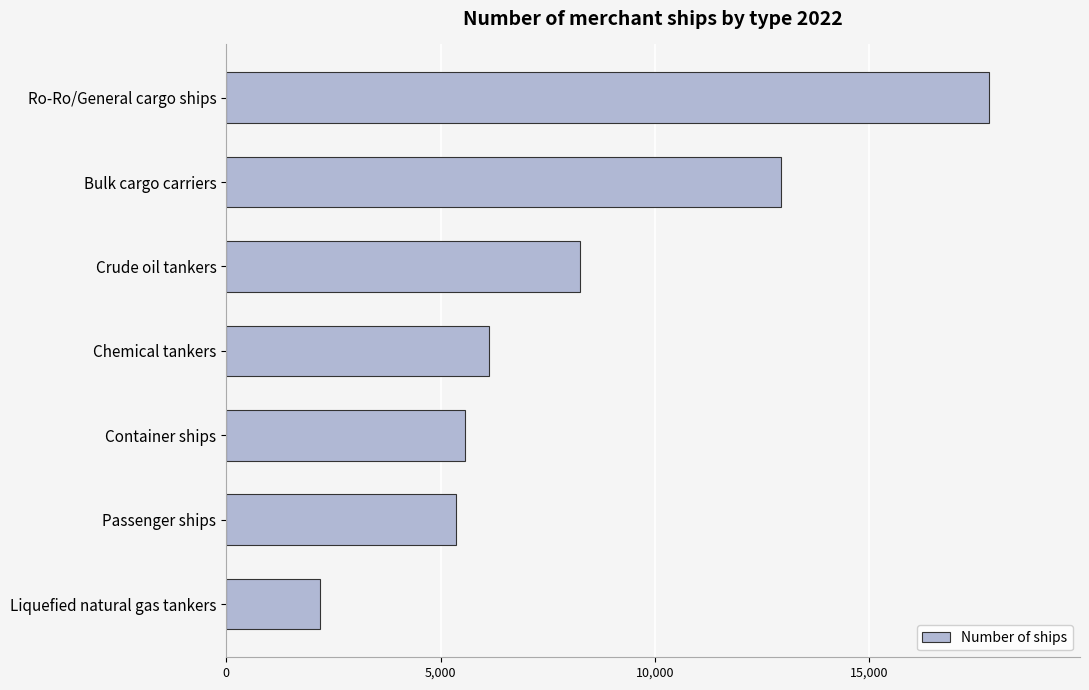

Rank the categories by value from lowest to highest.

Liquefied natural gas tankers, Passenger ships, Container ships, Chemical tankers, Crude oil tankers, Bulk cargo carriers, Ro-Ro/General cargo ships